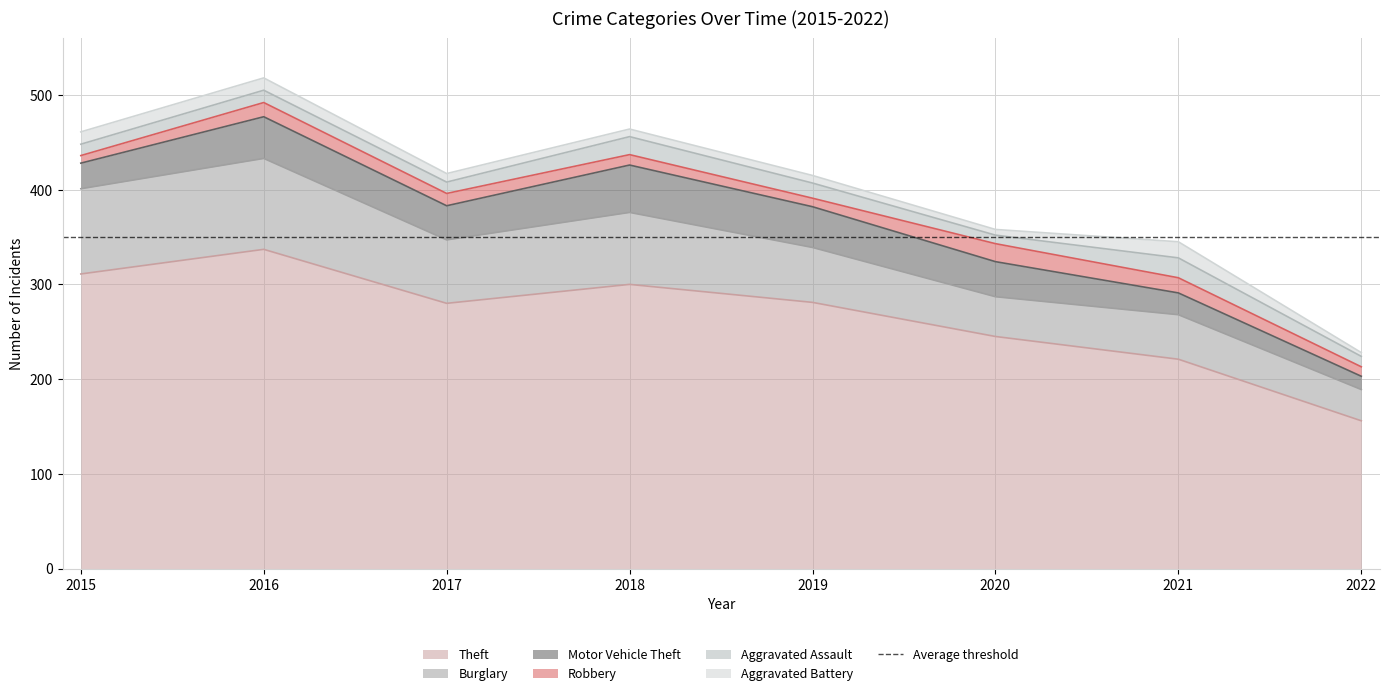

What is the total value across all series at 2020?

358